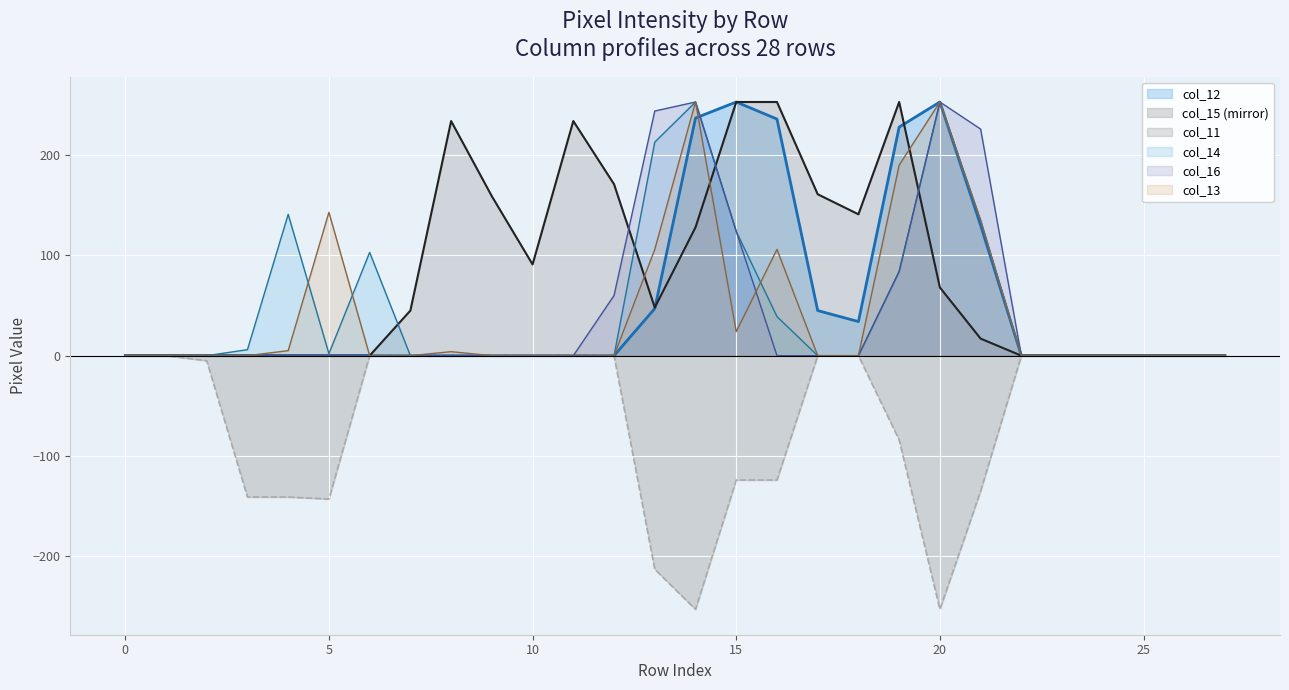

At how many categories does at least one series exceed 155?

12